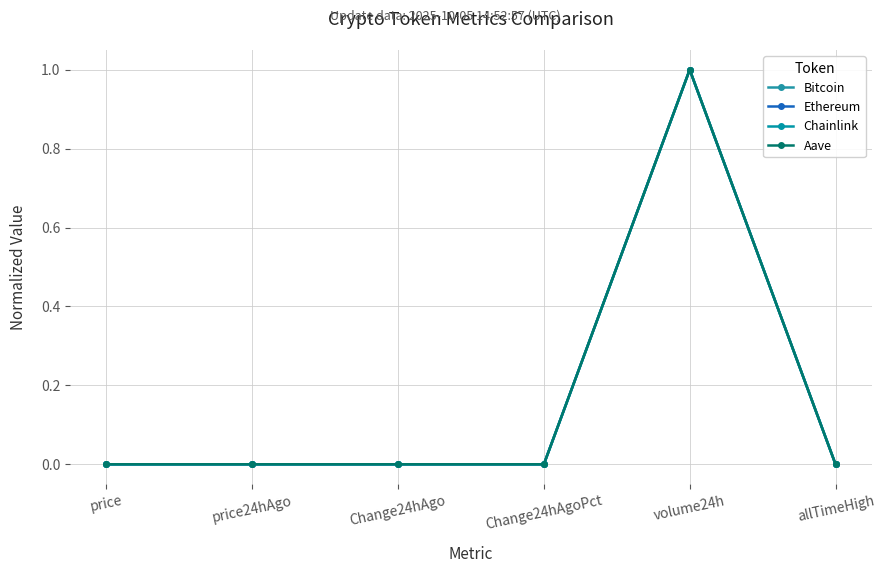

What is the label of the 4th point from the left?

Change24hAgoPct